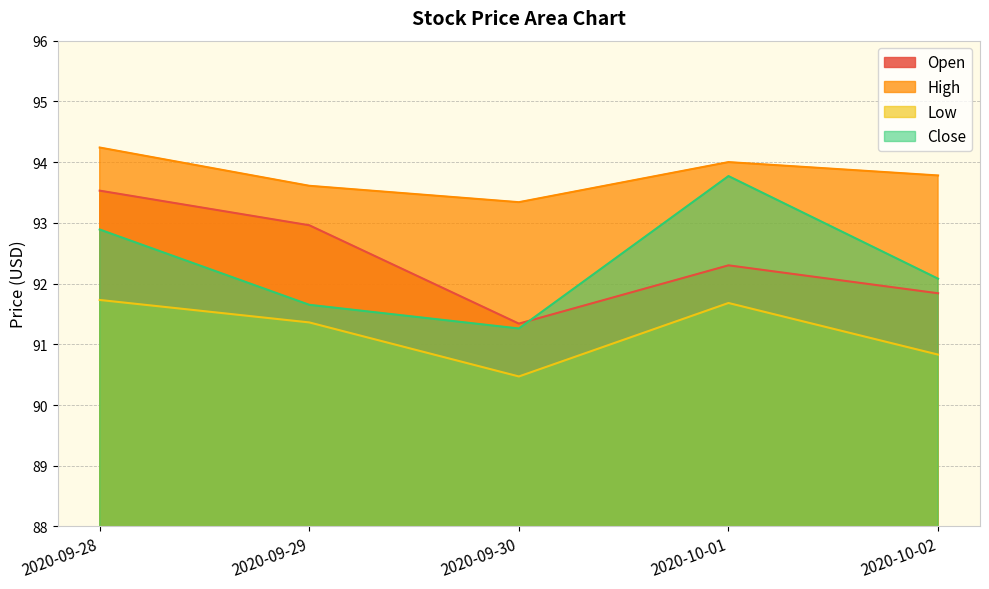

What position from the right is 2020-09-28?

5